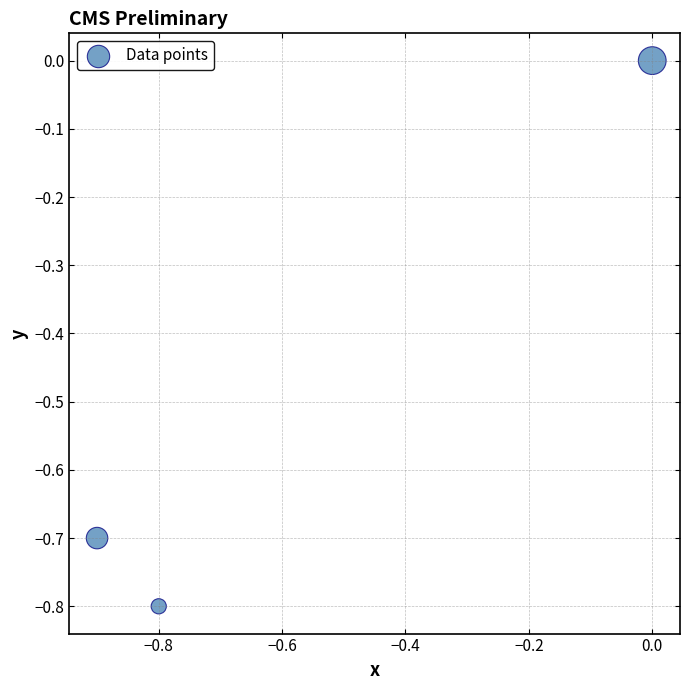

What is the average Y value?

-0.5